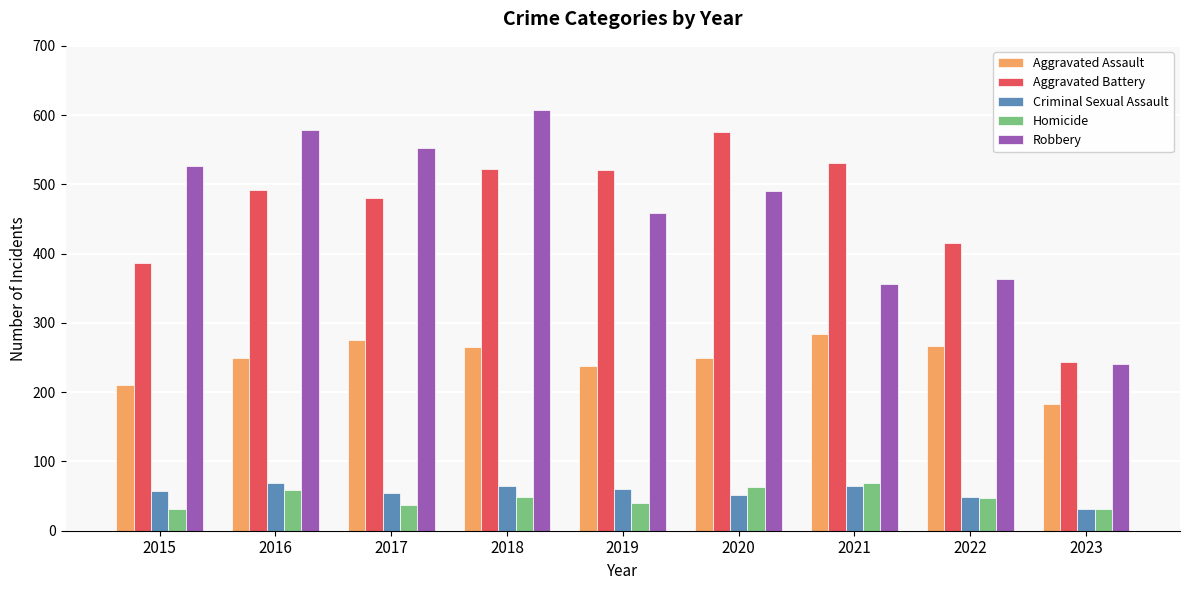

At 2016, list the series in order from smallest to largest.

Homicide, Criminal Sexual Assault, Aggravated Assault, Aggravated Battery, Robbery